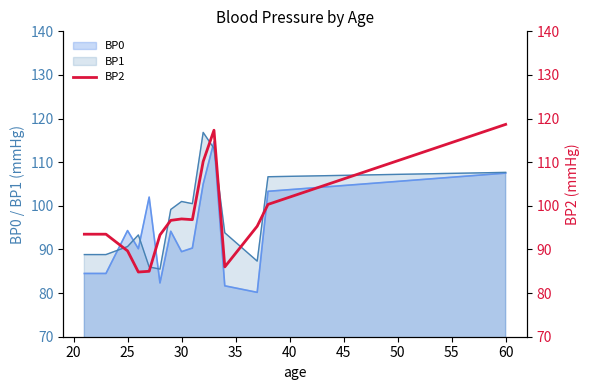

What is the lowest value of the BP1 series?

85.5